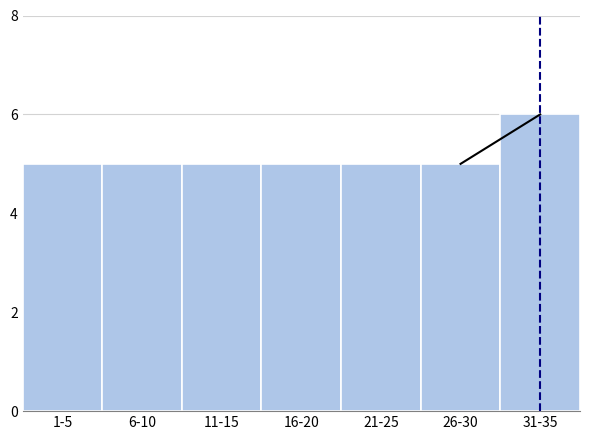

Reading left to right, transcribe all the data shown in this chart.

5	5	5	5	5	5	6